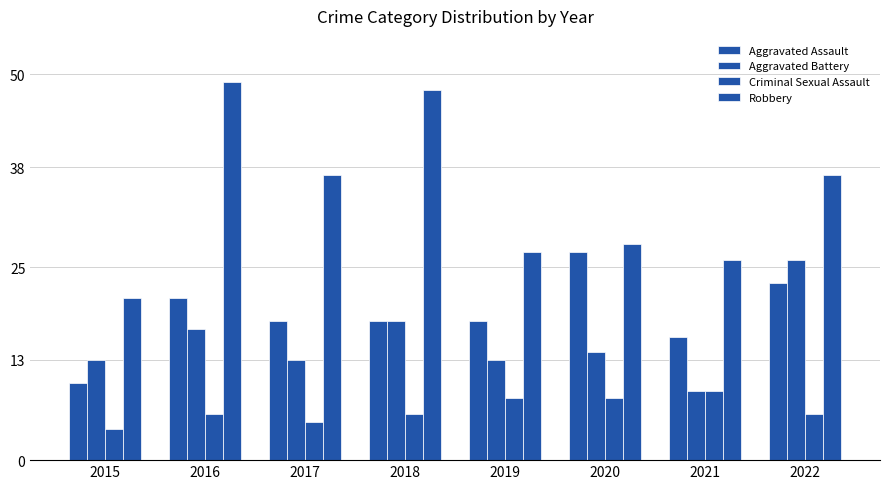

What is the difference between the Robbery values at 2015 and 2017?

16